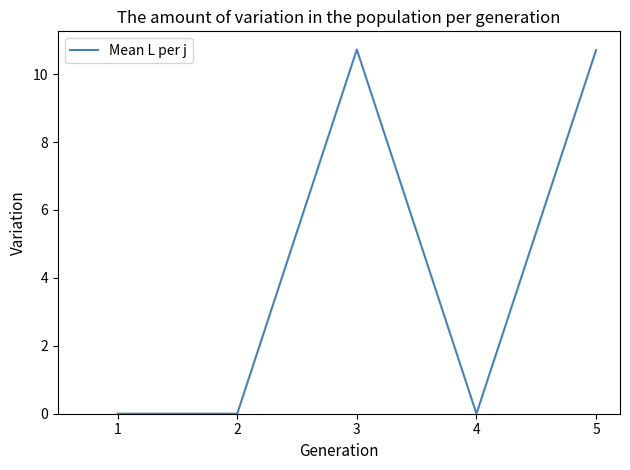

Does the chart display data point markers on the line(s)?

No